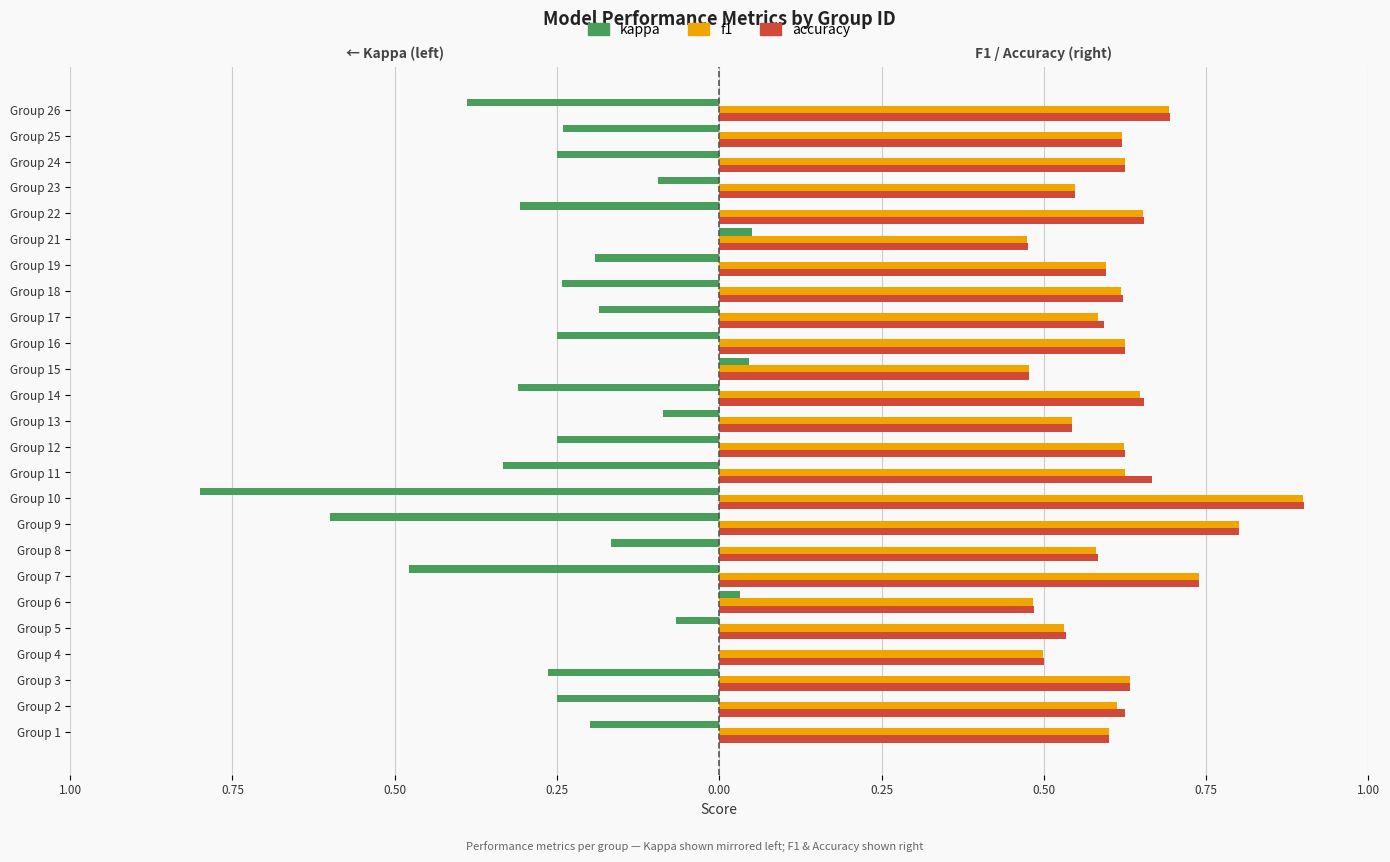

What is the highest value of the f1 series?

0.9